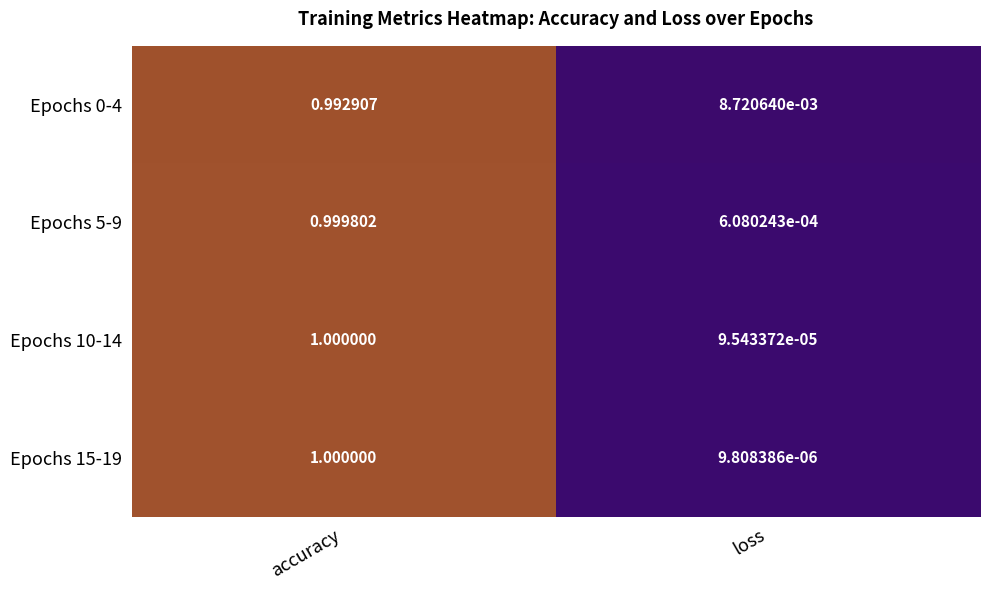

Rank the categories by Epochs 10-14 value from lowest to highest.

loss, accuracy